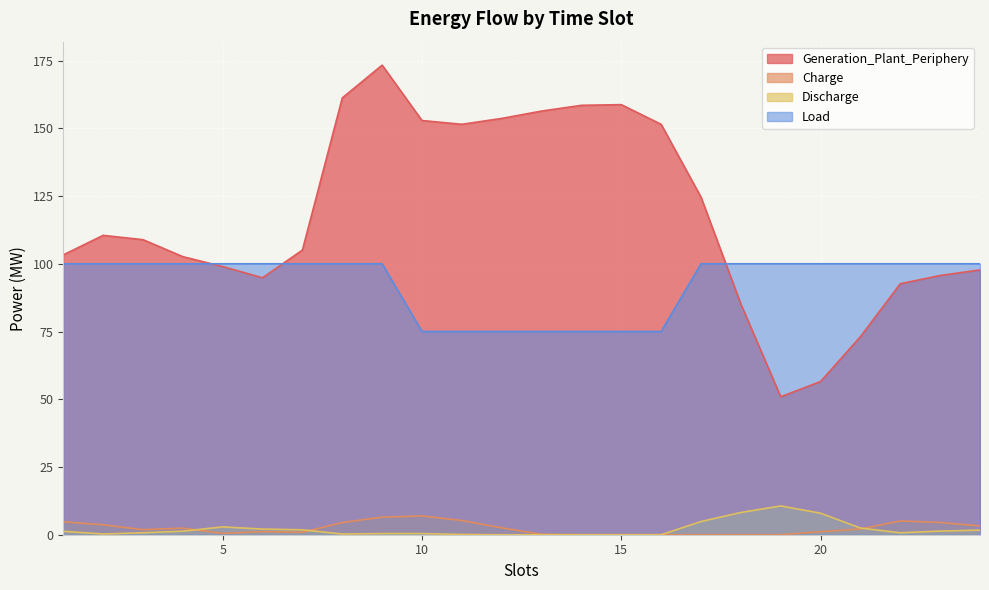

At 17, list the series in order from largest to smallest.

Generation_Plant_Periphery, Load, Discharge, Charge